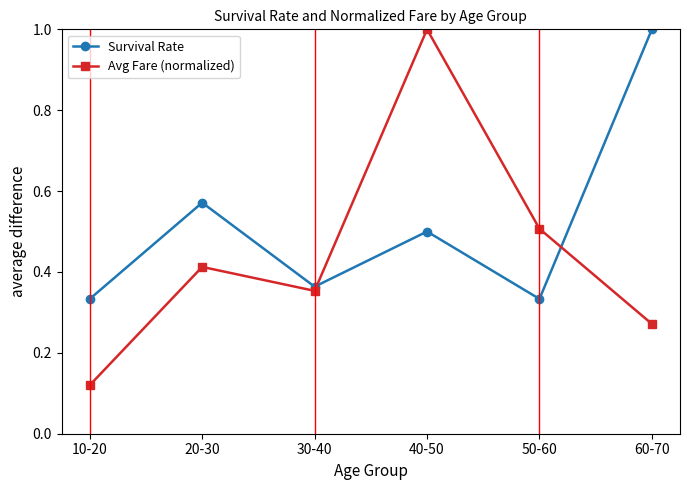

What is the difference between the maximum and minimum values in the Avg Fare (normalized) series?

0.9